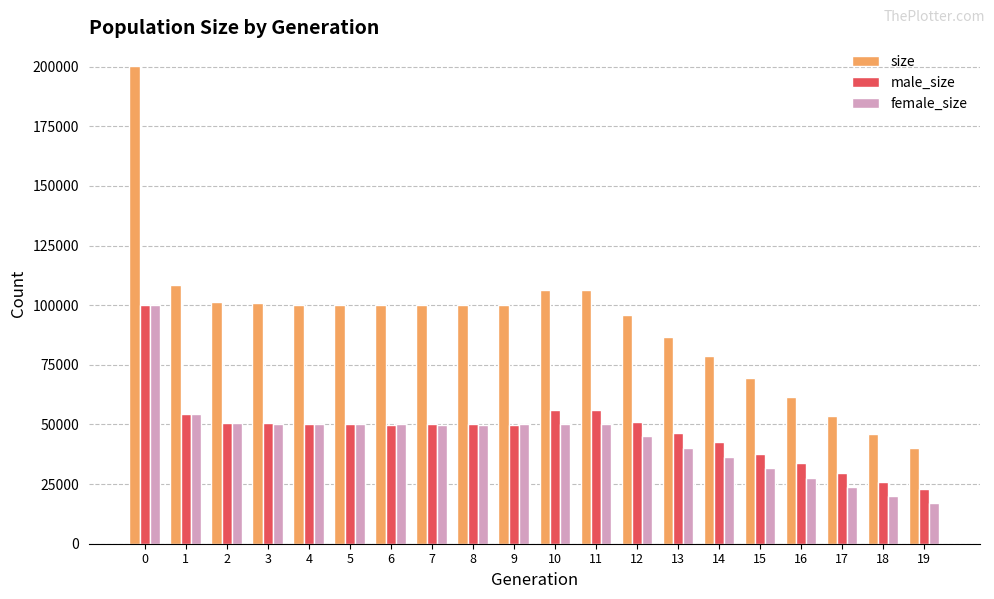

What is the total value across all series at 10?

213066